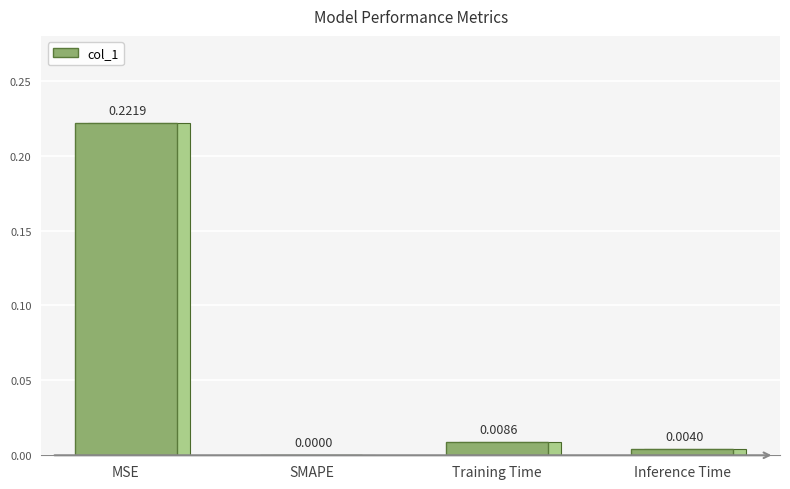

Reading right to left, what are all the values shown in this chart?

0.0	0.0	0.0	0.2